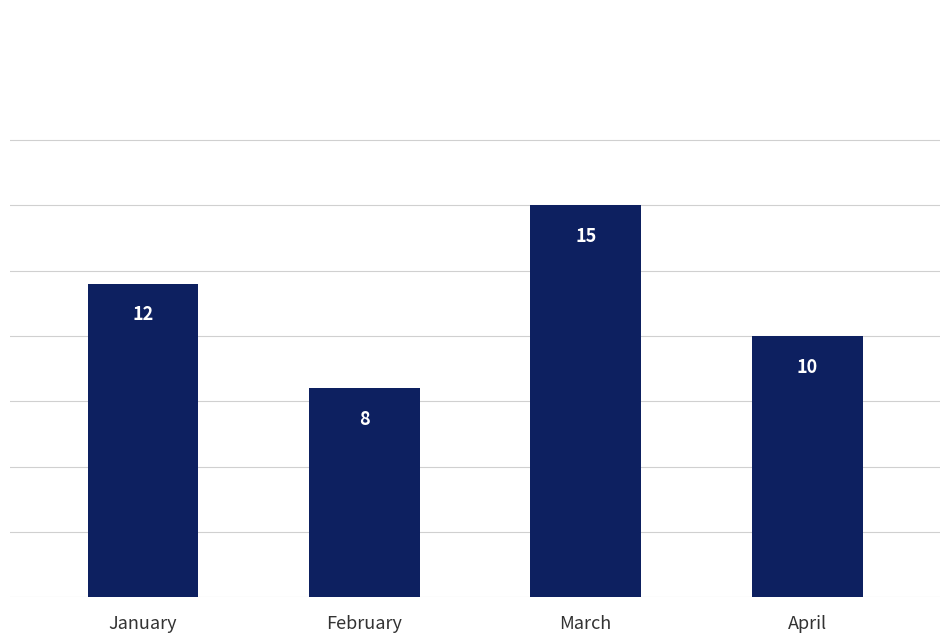

Are the bars horizontal?

No